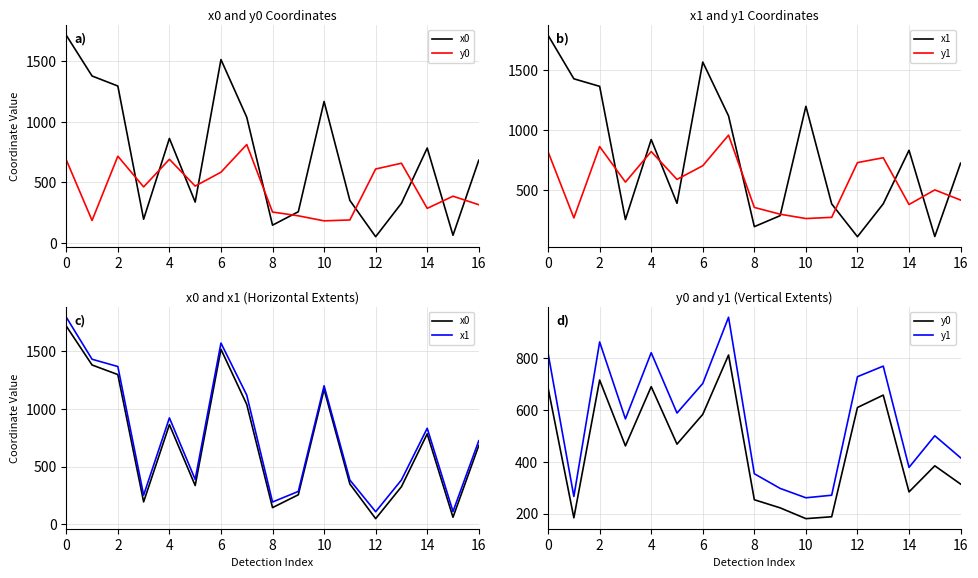

What are all the series names shown in the legend?

x0, y0, x1, y1